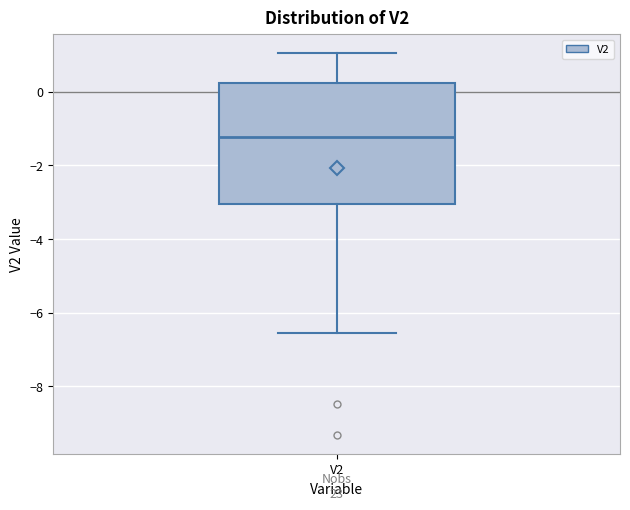

Where does the upper whisker of the box for V2 end on the y-axis? The values are not printed on the chart, so give them approximately, as read against the axis.

1.0